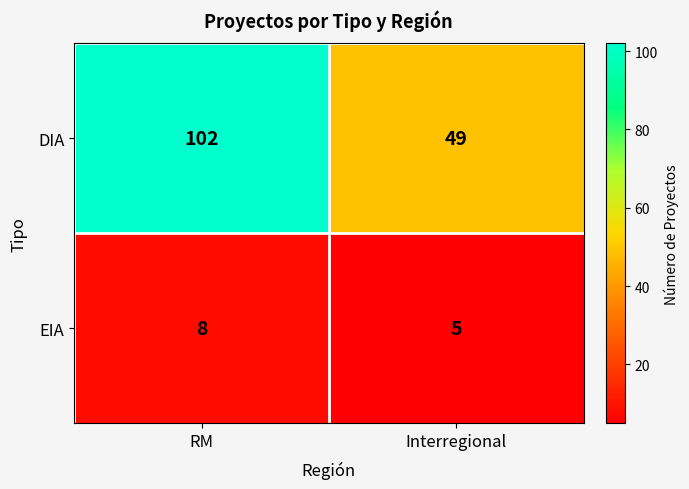

What is the difference between the EIA values at Interregional and RM?

3